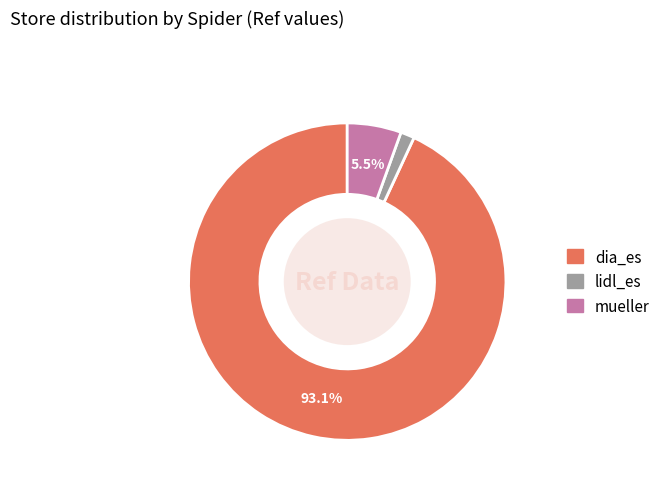

To the nearest percent, what is the combined percentage of dia_es and lidl_es?

94%